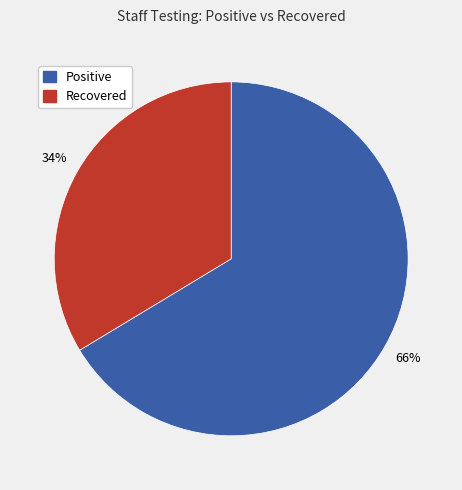

To the nearest percent, what is the average slice percentage?

50%